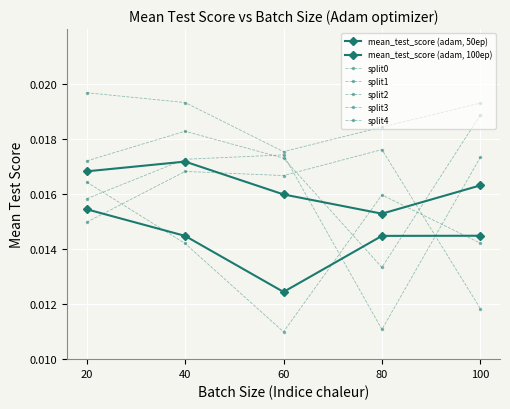

Is this an area chart (filled region under the line)?

No